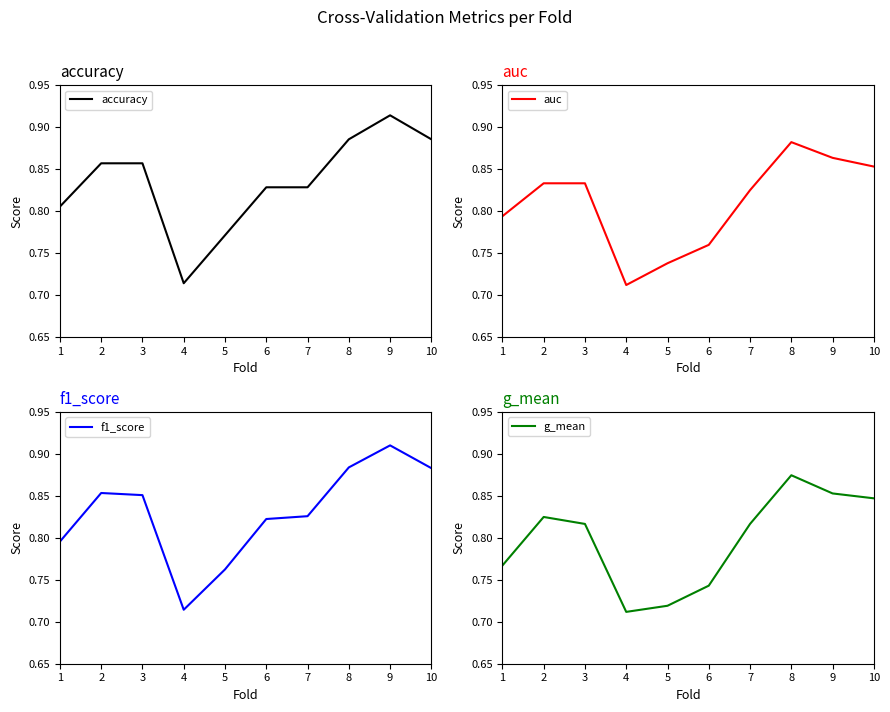

In accuracy, how many points are higher than both neighbors (excluding endpoints)?

1